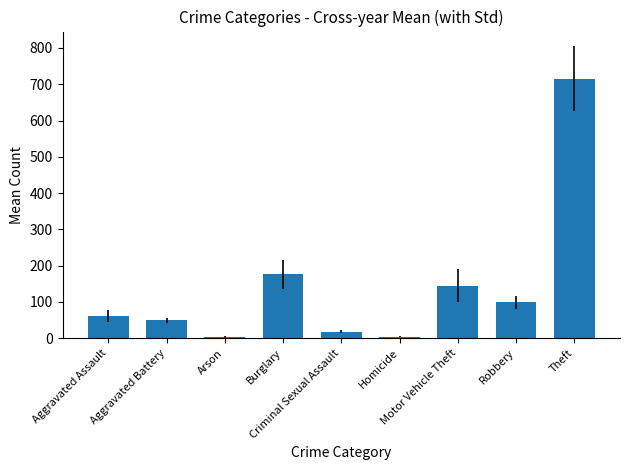

What position from the left is Robbery?

8